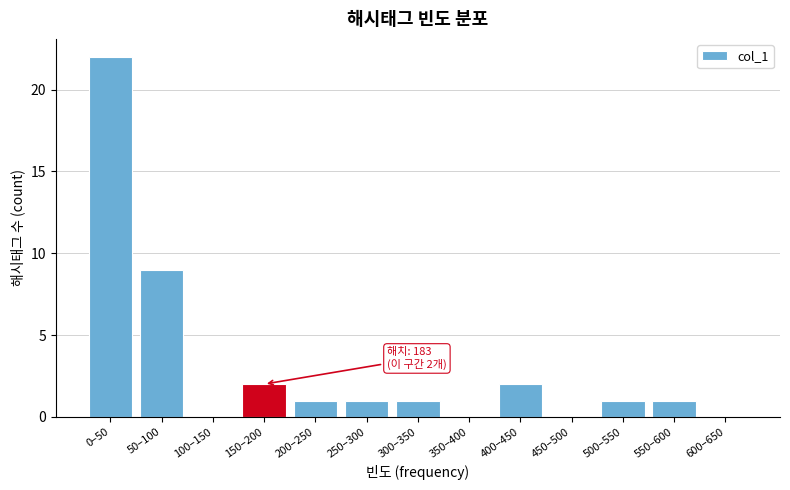

Reading left to right, transcribe all the data shown in this chart.

0–50=22	50–100=9	100–150=0	150–200=2	200–250=1	250–300=1	300–350=1	350–400=0	400–450=2	450–500=0	500–550=1	550–600=1	600–650=0